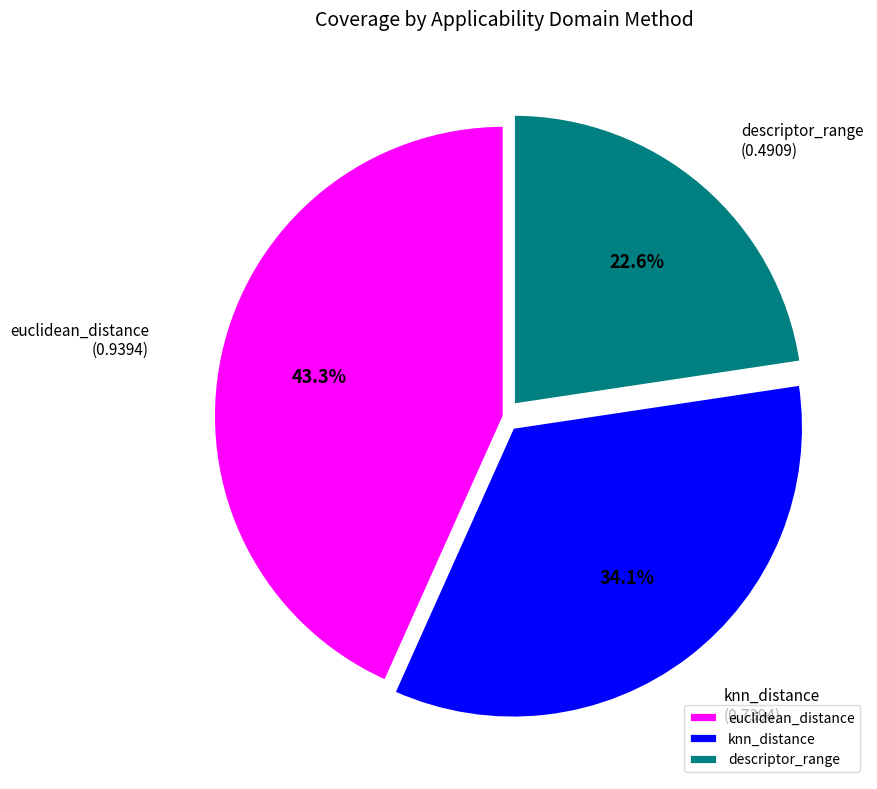

Does euclidean_distance represent more than half of the total?

No